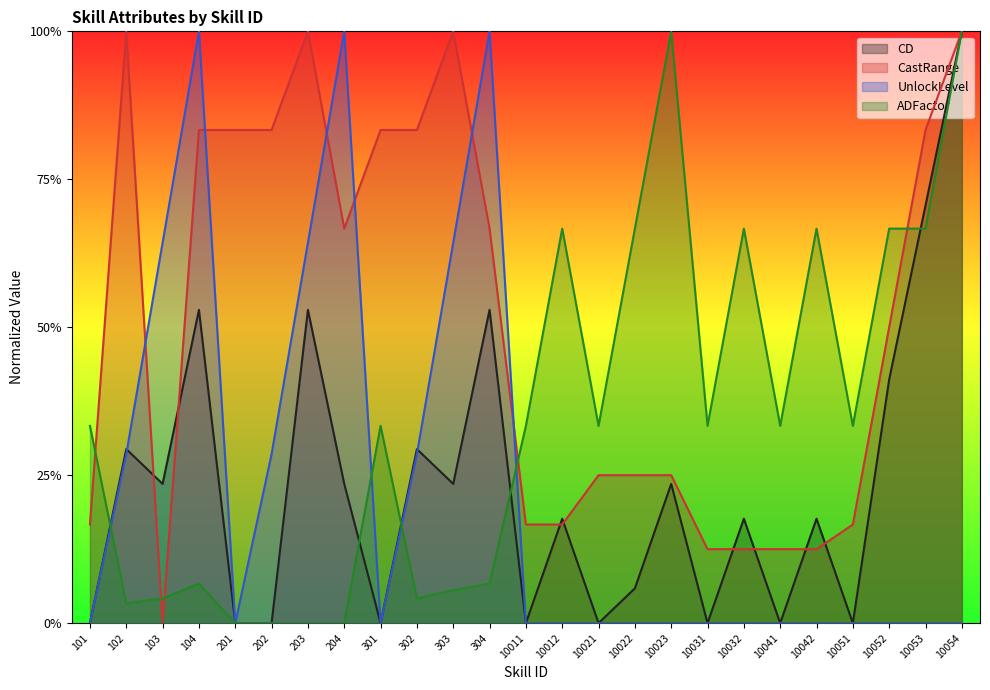

True or false: CD has a value of 0.3 at 10012.

False